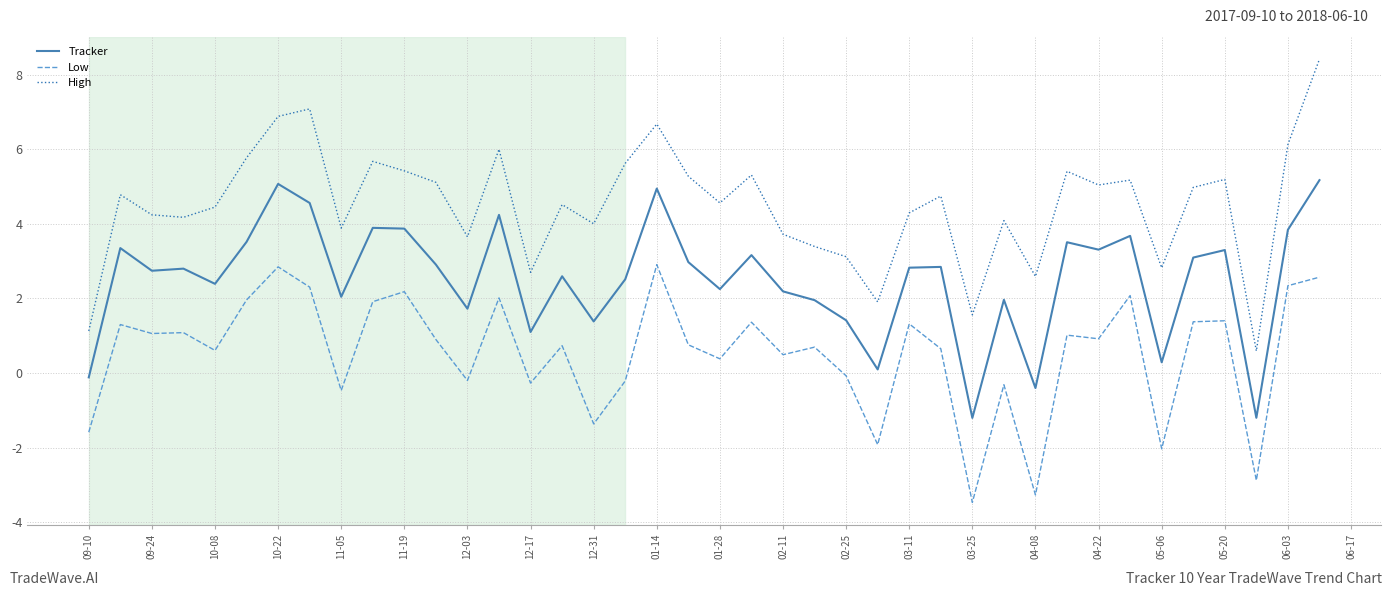

Which series has the largest total across all categories?

High